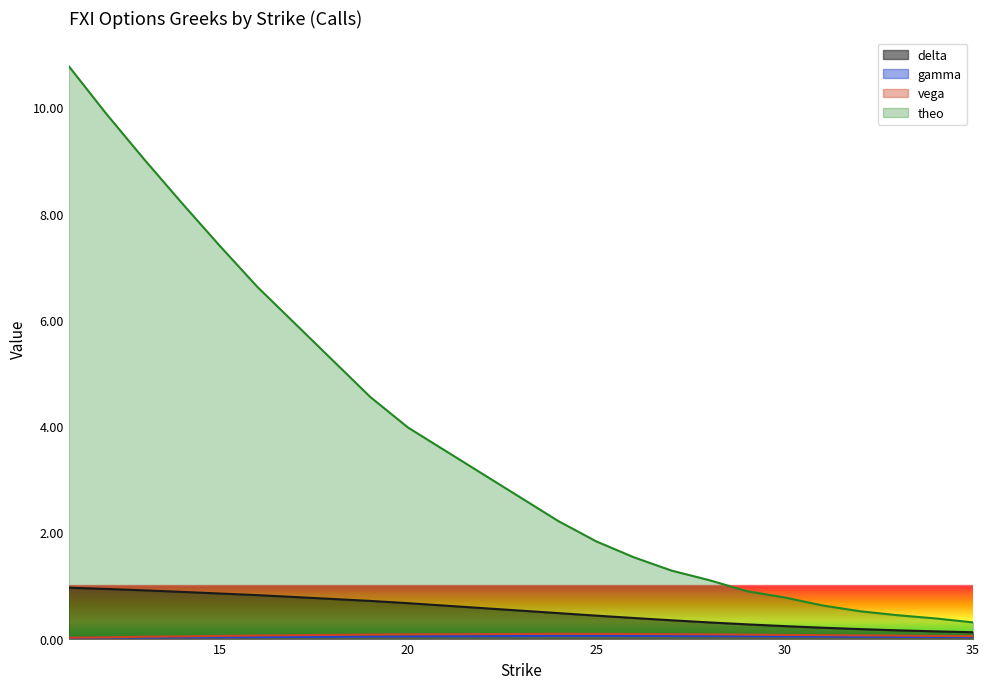

Reading left to right, transcribe all the data shown in this chart.

delta: 1.0	0.9	0.9	0.9	0.8	0.8	0.7	0.7	0.5	0.4	0.4	0.3	0.3	0.3	0.2	0.2	0.2	0.2	0.1	0.1
gamma: 0.0	0.0	0.0	0.0	0.0	0.0	0.0	0.0	0.1	0.1	0.1	0.0	0.0	0.0	0.0	0.0	0.0	0.0	0.0	0.0
vega: 0.0	0.0	0.0	0.0	0.1	0.1	0.1	0.1	0.1	0.1	0.1	0.1	0.1	0.1	0.1	0.1	0.1	0.1	0.1	0.0
theo: 10.8	9.9	9.0	8.2	7.4	6.6	4.5	4.0	2.2	1.8	1.5	1.3	1.1	0.9	0.8	0.6	0.5	0.4	0.4	0.3